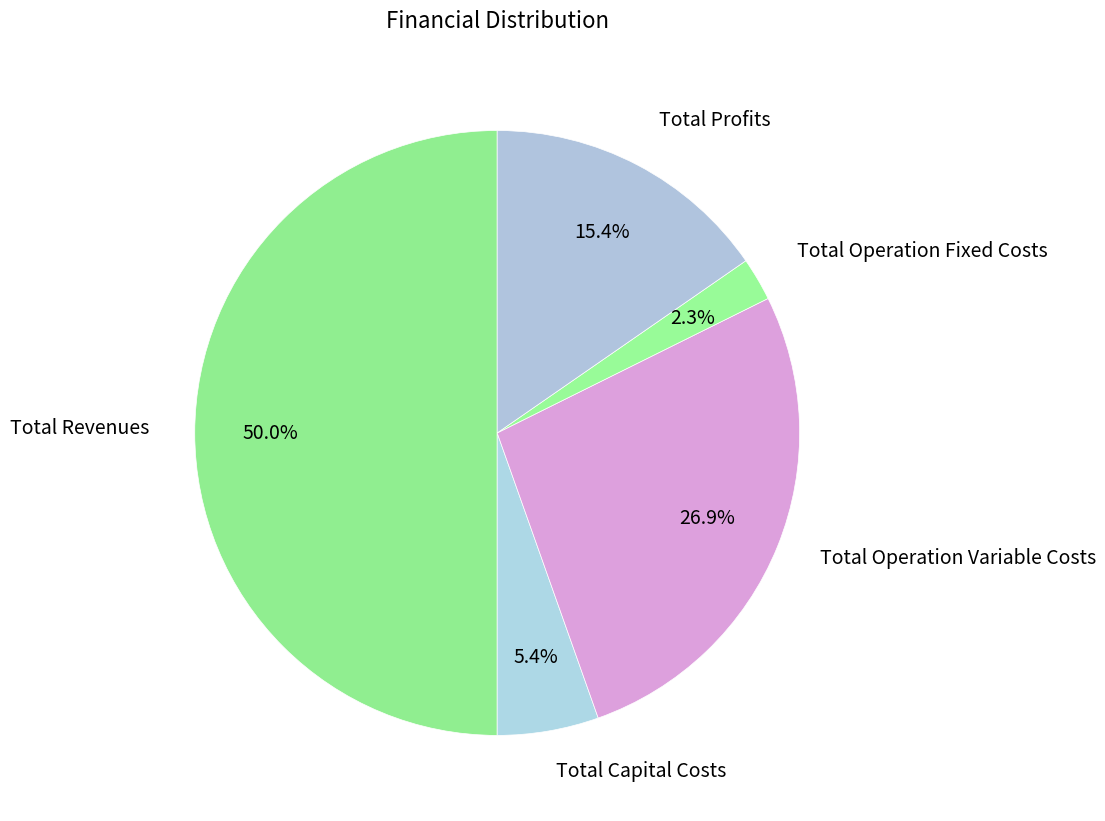

How many slices are in this pie chart?

5